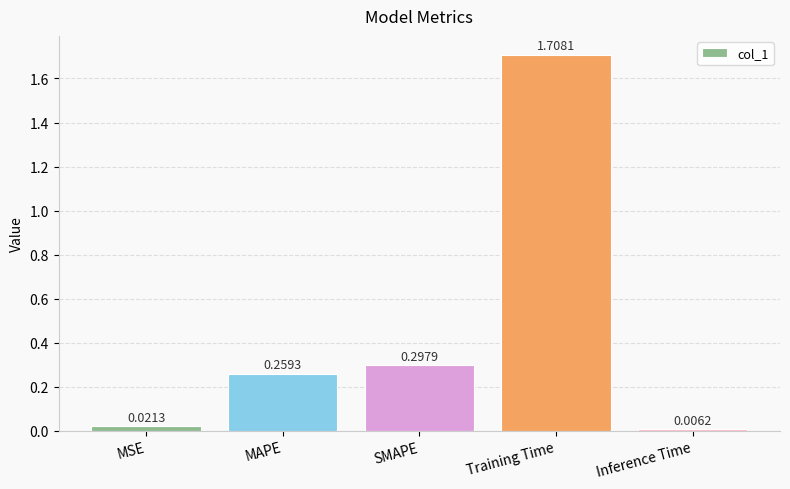

What is the difference between the maximum and minimum values?

1.7